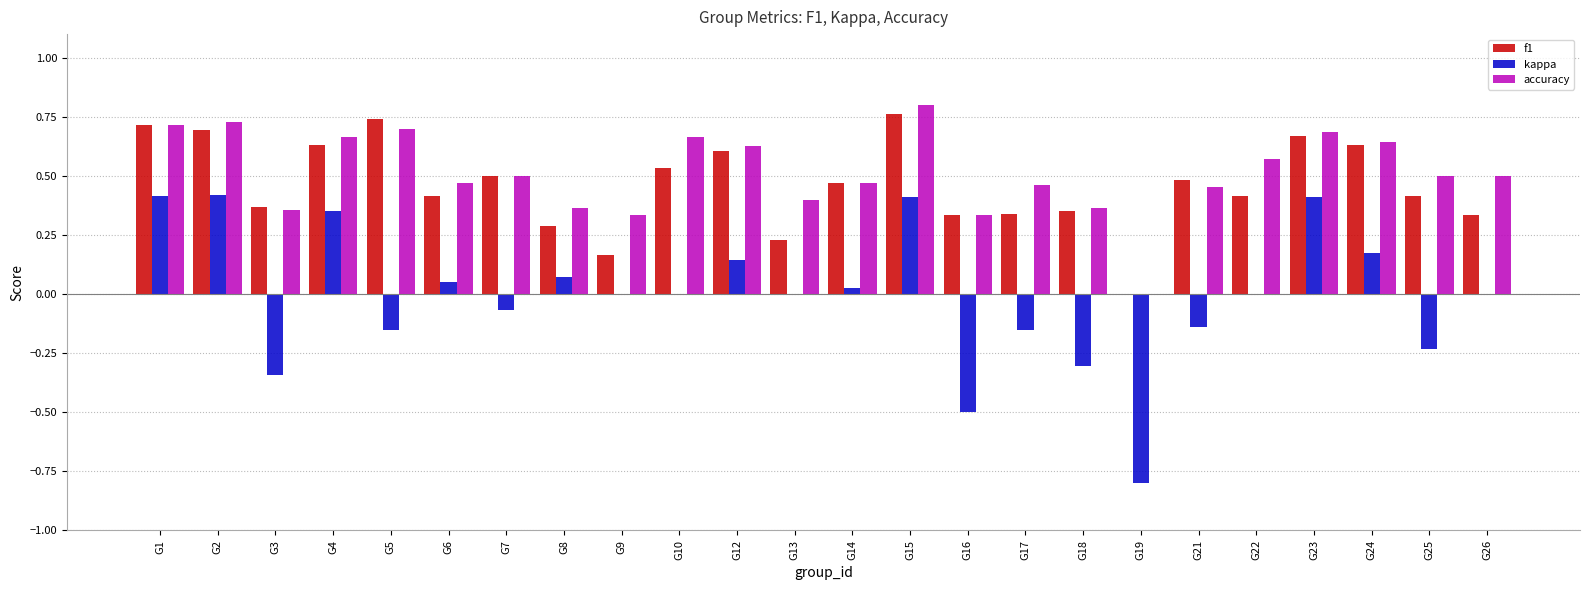

Which category has the highest value across all series?

G15